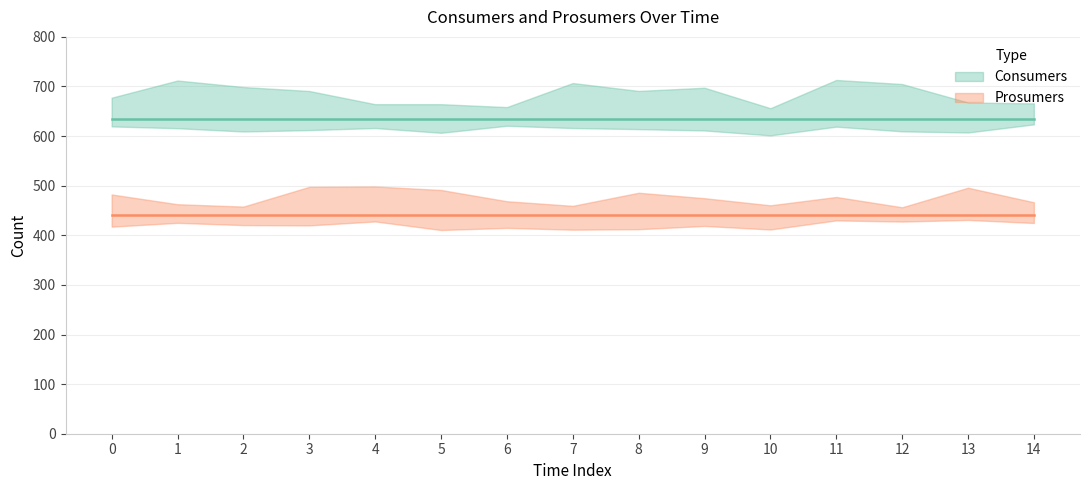

Reading left to right, extract all data points from this chart.

Consumers: 0=635	1=635	2=635	3=635	4=635	5=635	6=635	7=635	8=635	9=635	10=635	11=635	12=635	13=635	14=635
Prosumers: 0=440	1=440	2=440	3=440	4=440	5=440	6=440	7=440	8=440	9=440	10=440	11=440	12=440	13=440	14=440